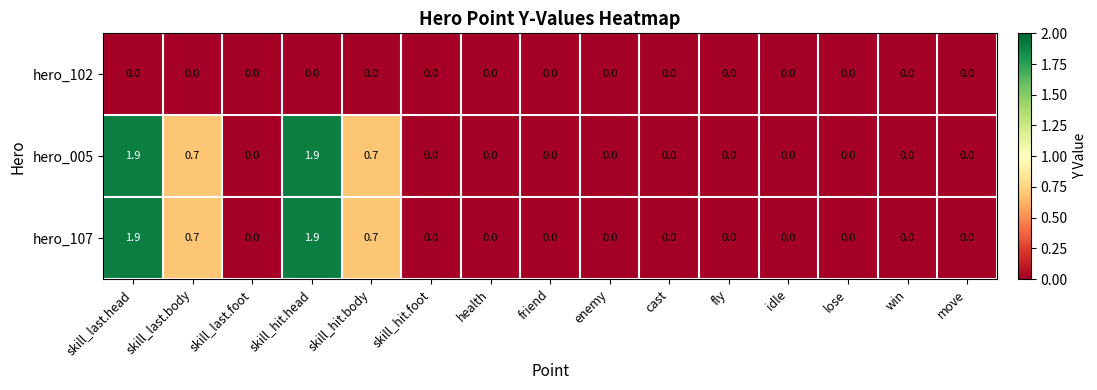

What is the total value across all series at skill_hit.head?

3.8